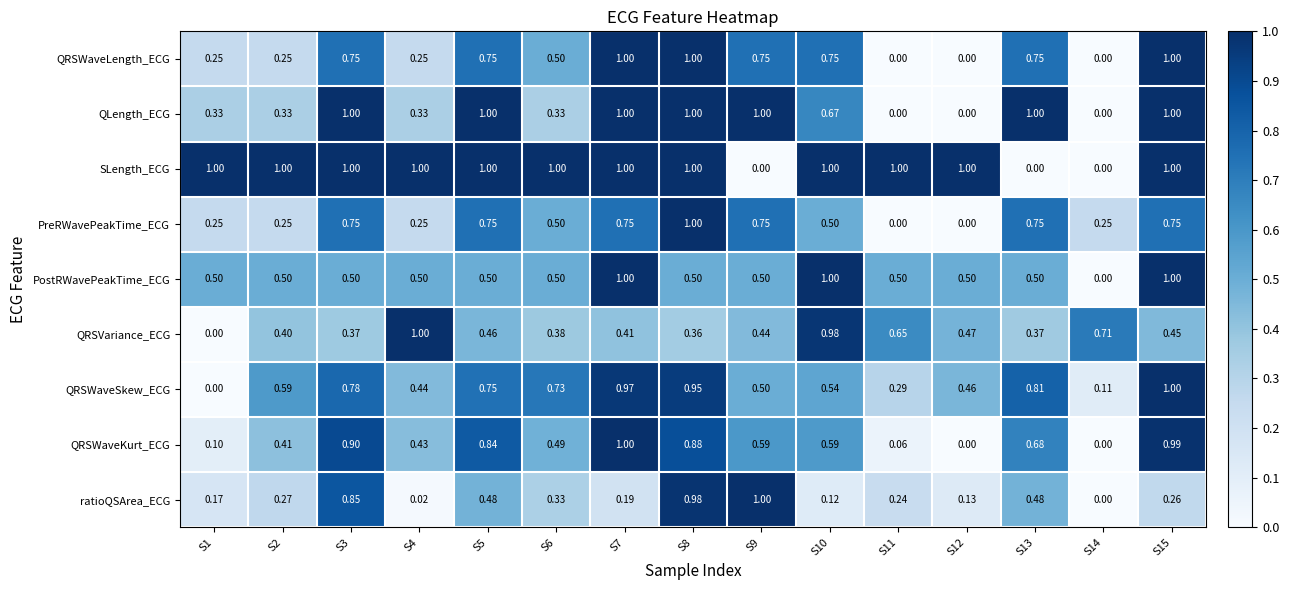

At which category is the sum across all series the highest?

S8